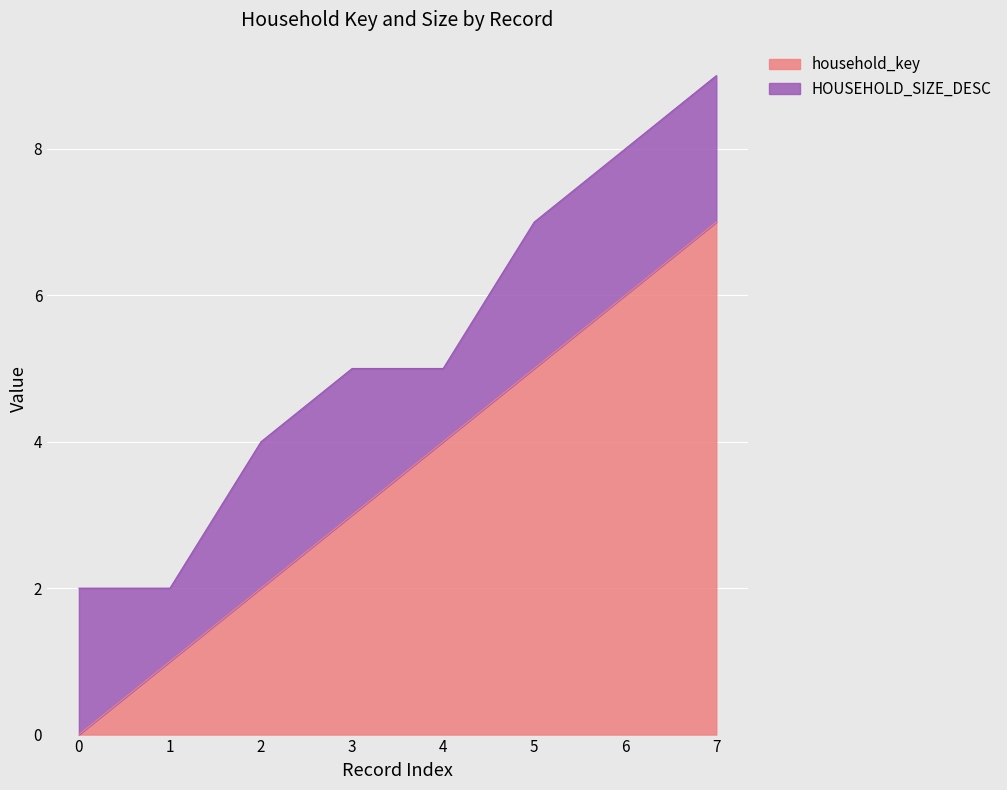

At which category does the chart reach its peak across all series?

7